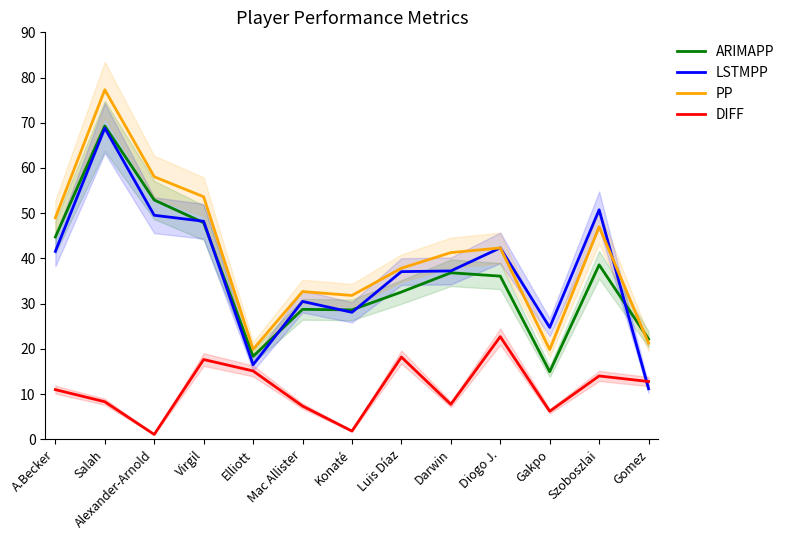

After their last crossing, which series has the higher values: LSTMPP or DIFF?

DIFF